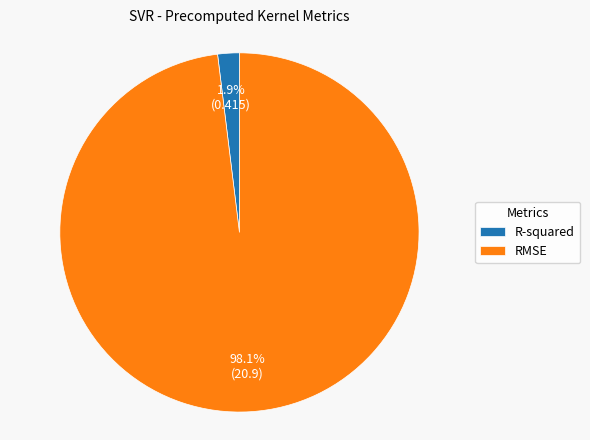

Combined, what portion of the pie is RMSE and R-squared?

100.0%